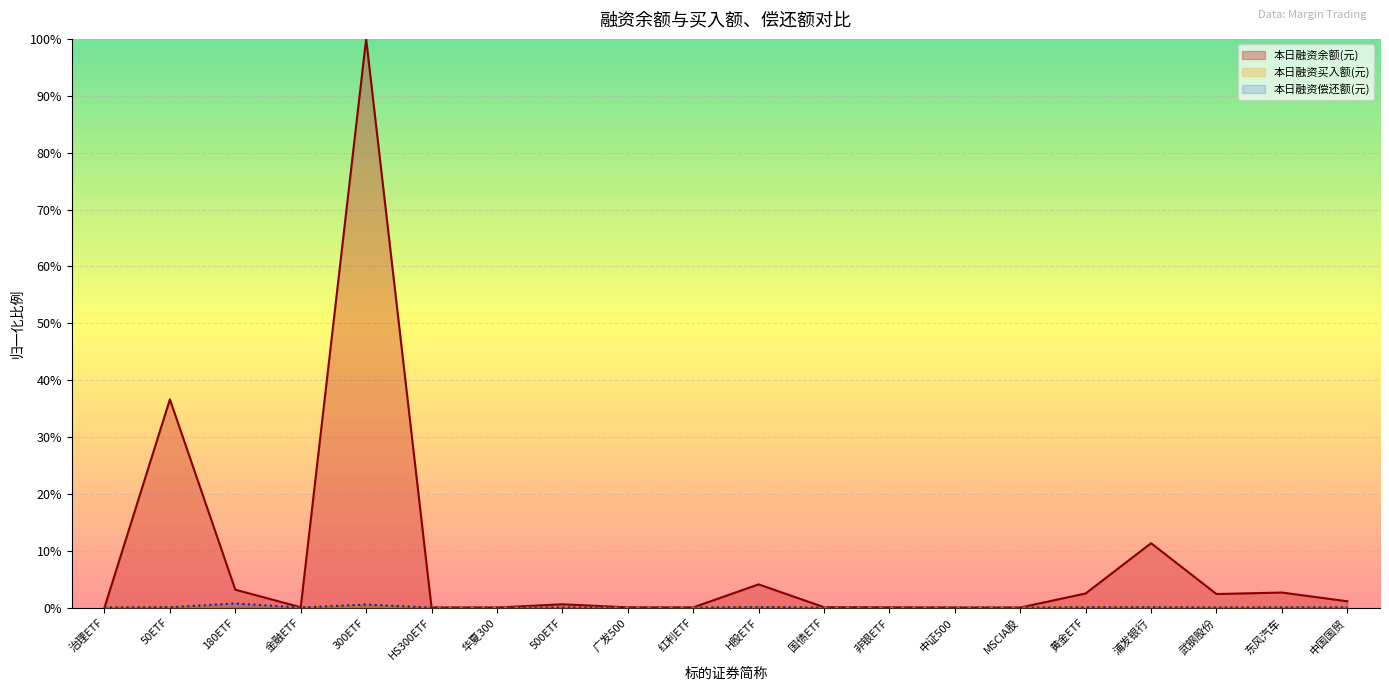

Reading right to left, extract all data points from this chart.

本日融资余额(元): 0.0	0.0	0.0	0.1	0.0	0.0	0.0	0.0	0.0	0.0	0.0	0.0	0.0	0.0	0.0	1.0	0.0	0.0	0.4	0.0
本日融资买入额(元): 0.0	0.0	0.0	0.0	0.0	0.0	0.0	0.0	0.0	0.0	0.0	0.0	0.0	0.0	0.0	0.0	0.0	0.0	0.0	0.0
本日融资偿还额(元): 0.0	0.0	0.0	0.0	0.0	0.0	0.0	0.0	0.0	0.0	0.0	0.0	0.0	0.0	0.0	0.0	0.0	0.0	0.0	0.0